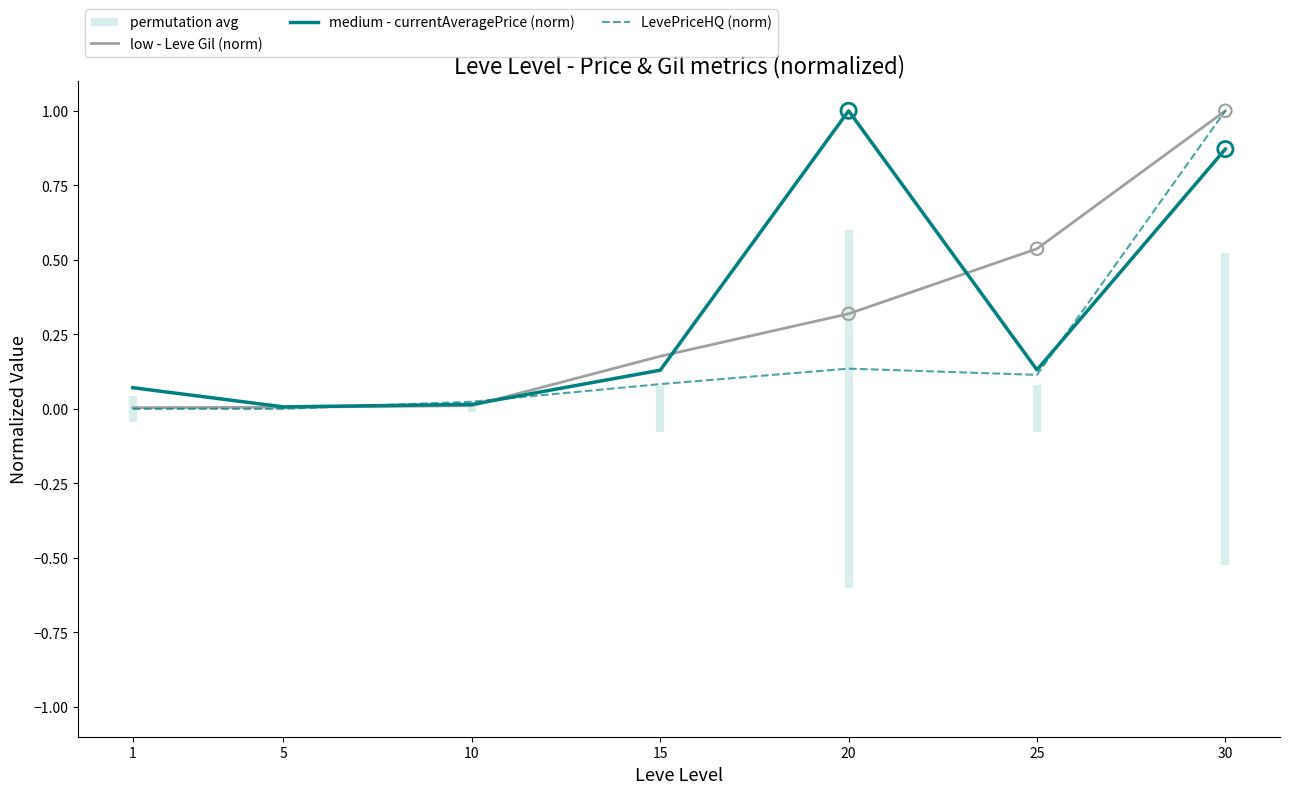

The value of low - Leve Gil (norm) at 25 is 0.3. True or false?

False